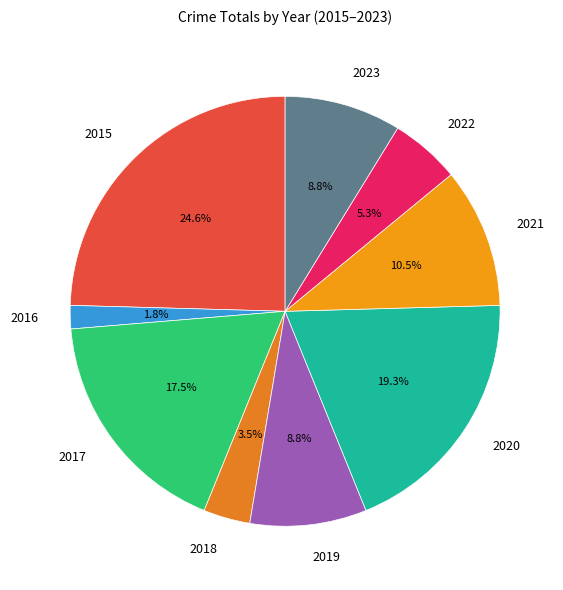

True or false: 2015 accounts for 25% of the total.

True